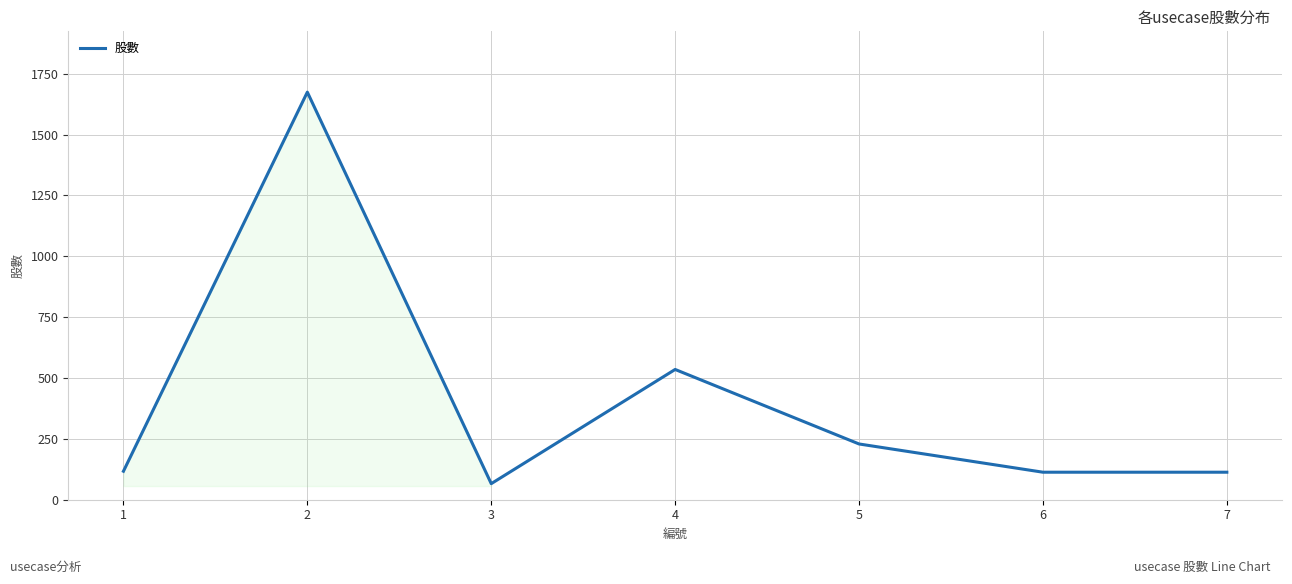

What is the minimum value shown in the chart?

66